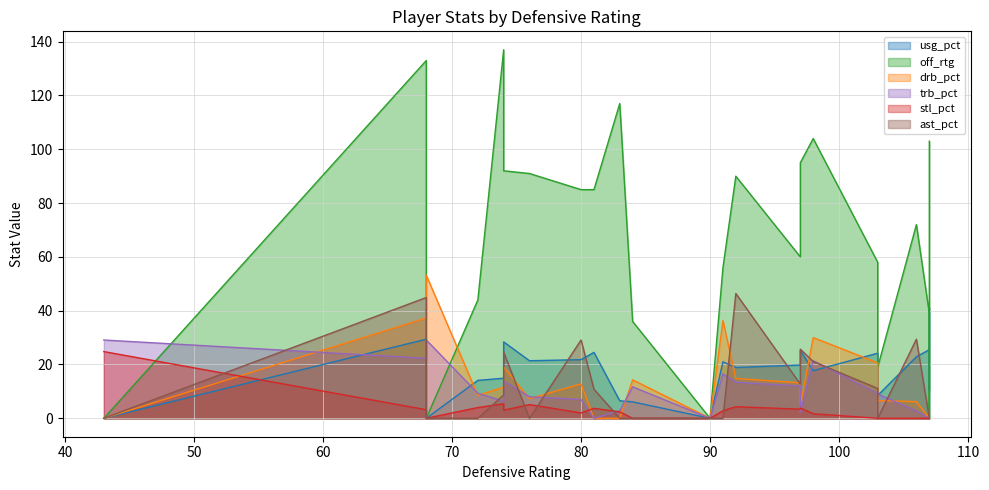

Is the value of trb_pct at 18 greater than the value of usg_pct at 23?

Yes